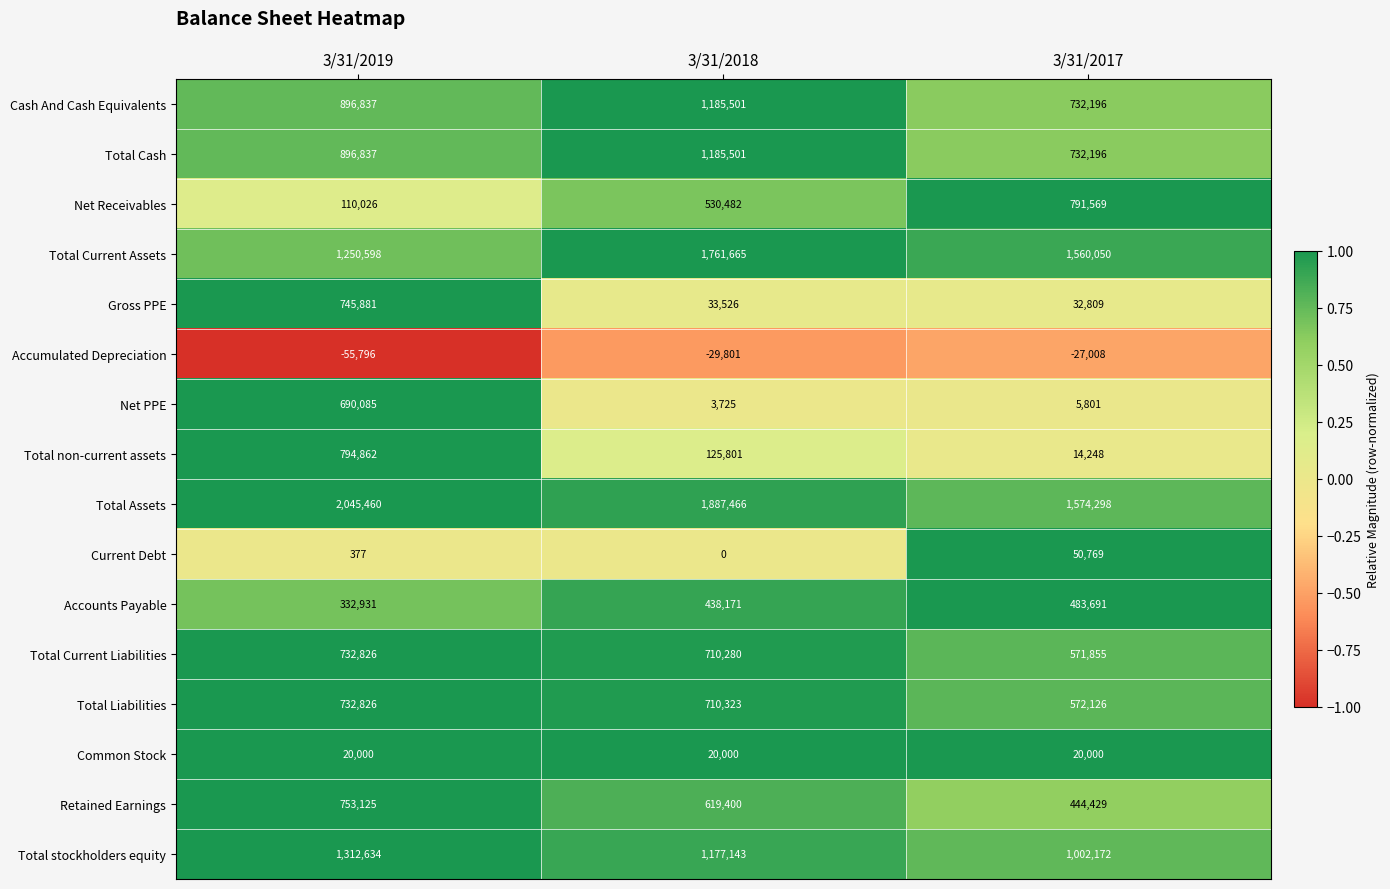

What is the spread (max minus min) of values at 3/31/2017?

1601306